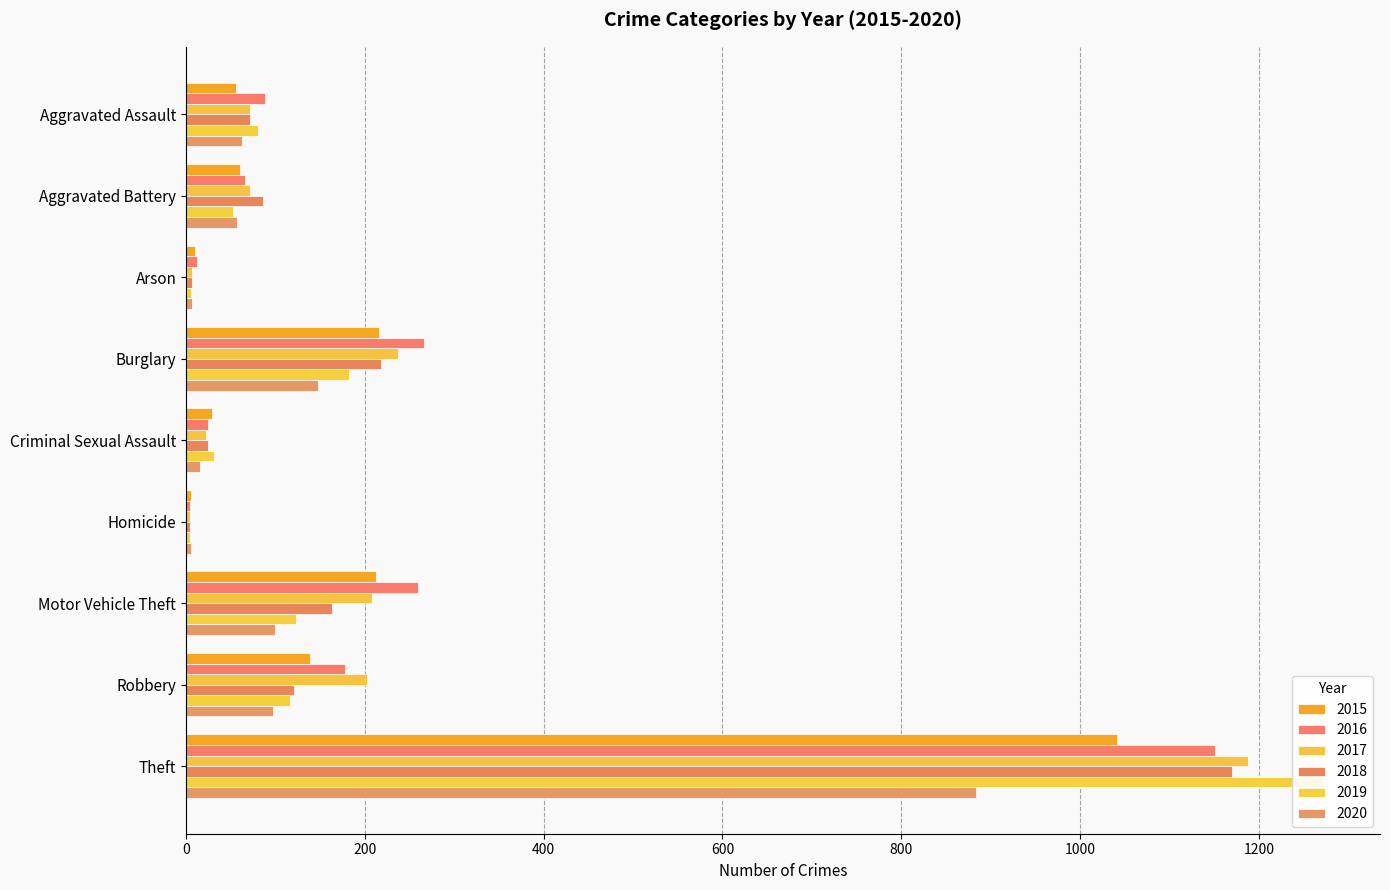

Are the bars grouped side by side (vs. stacked)?

Yes